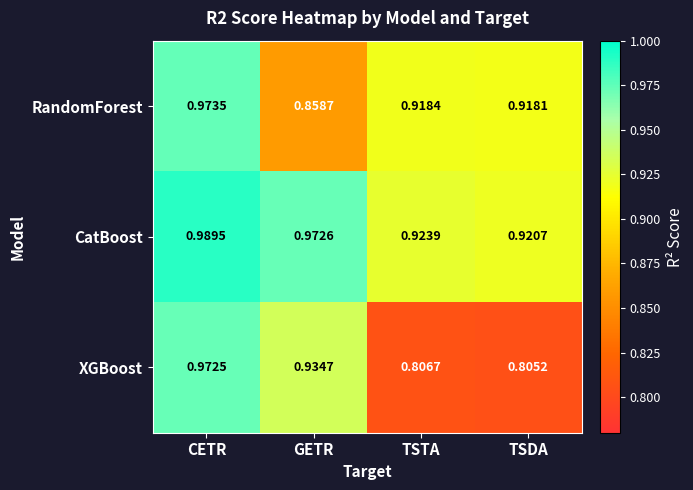

Which series has the largest total across all categories?

CatBoost